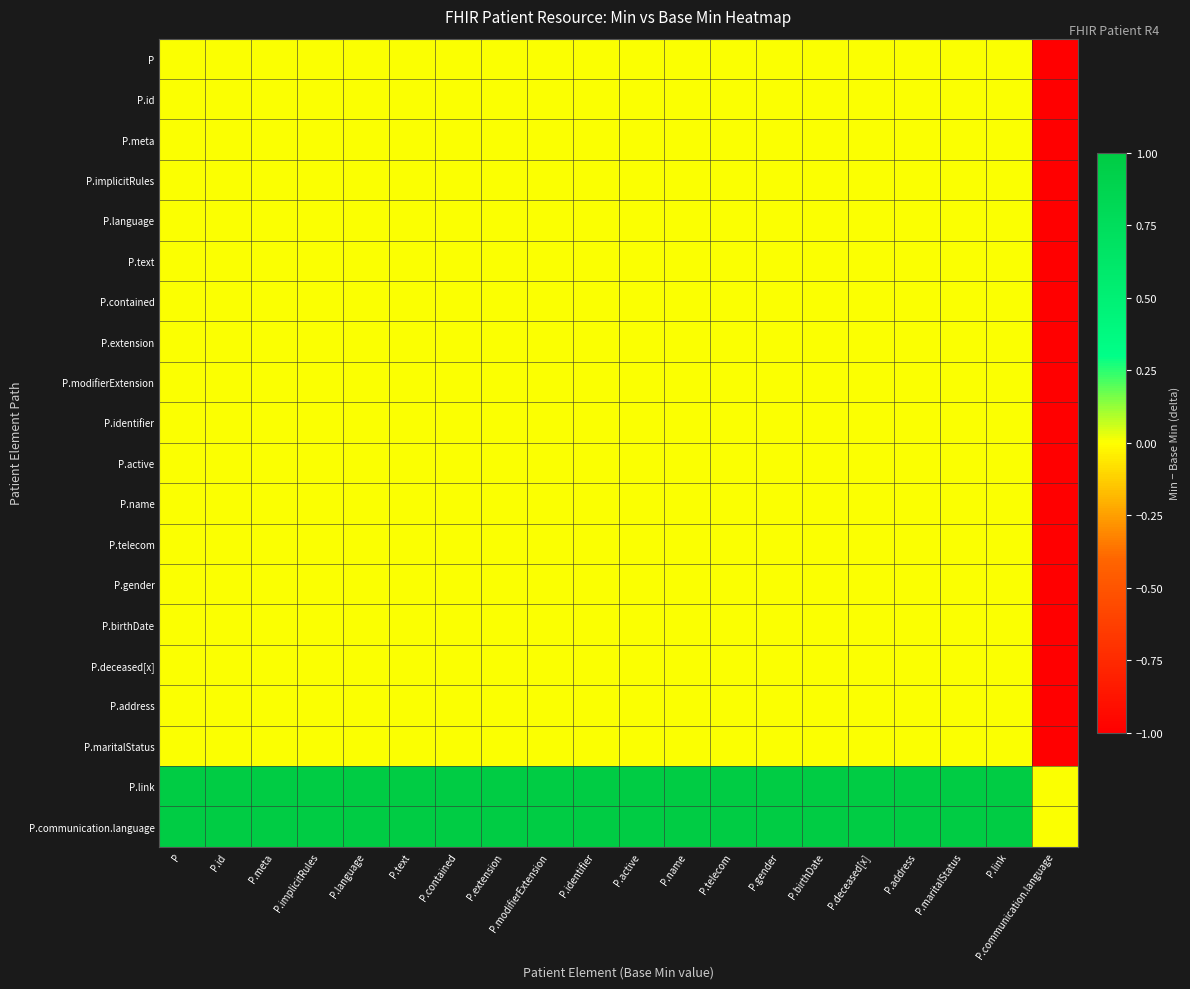

At P.active, list the series in order from largest to smallest.

P.link, P.communication.language, P, P.id, P.meta, P.implicitRules, P.language, P.text, P.contained, P.extension, P.modifierExtension, P.identifier, P.active, P.name, P.telecom, P.gender, P.birthDate, P.deceased[x], P.address, P.maritalStatus